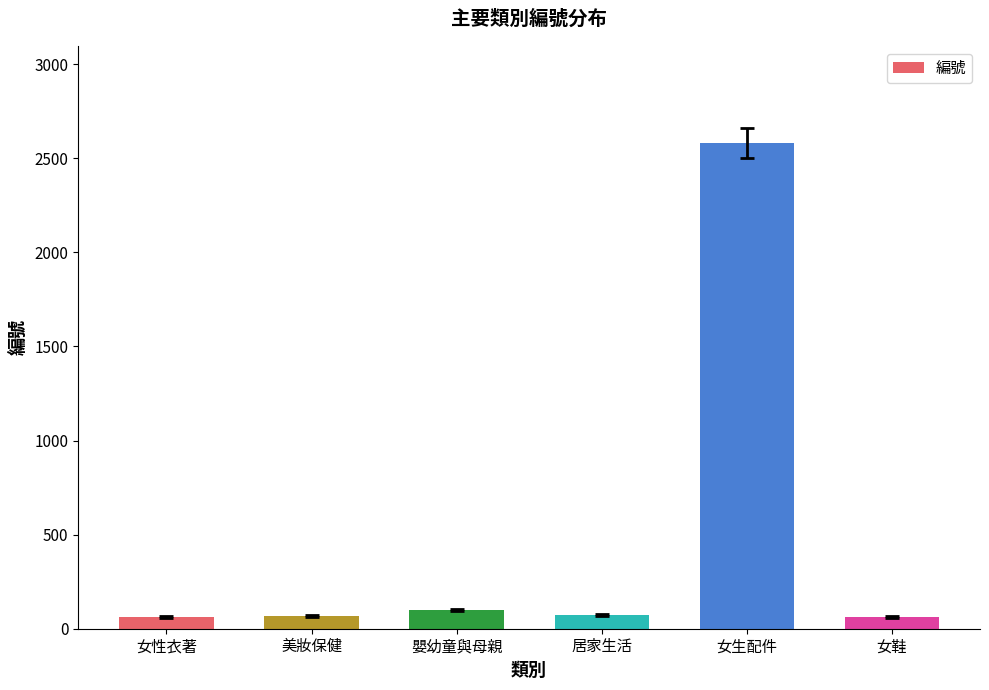

What is the label of the 2nd bar from the left?

美妝保健